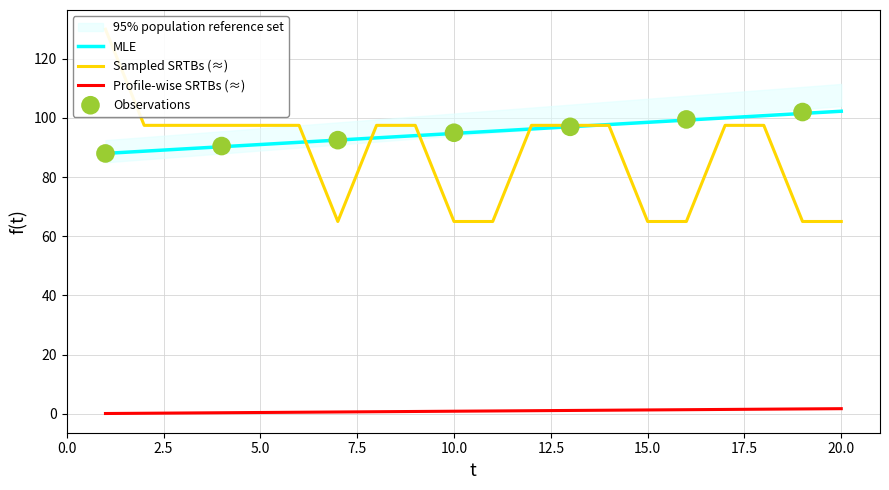

At how many categories does at least one series exceed 107?

1